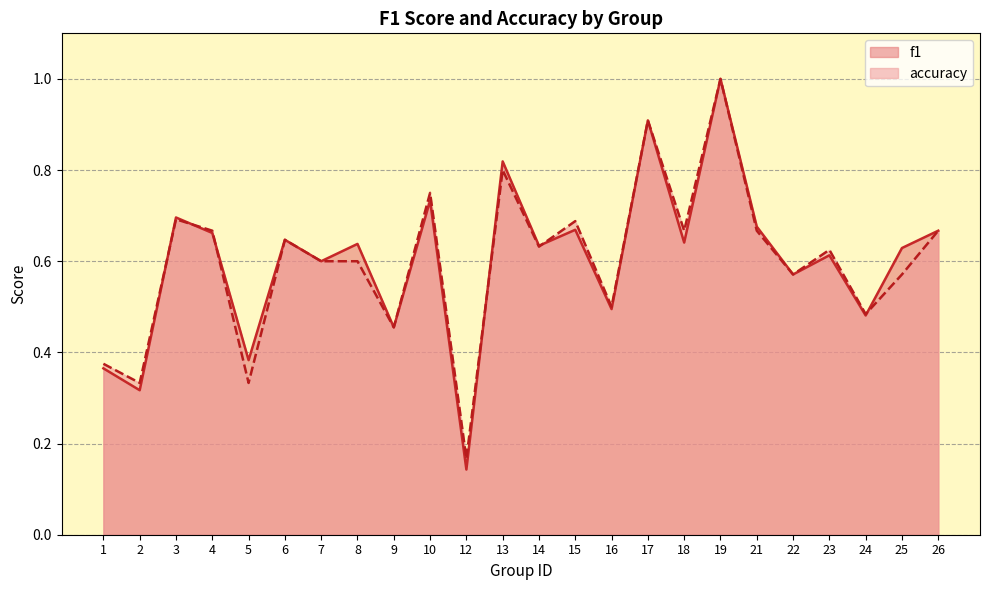

How many interior local peaks does the accuracy series have?

8